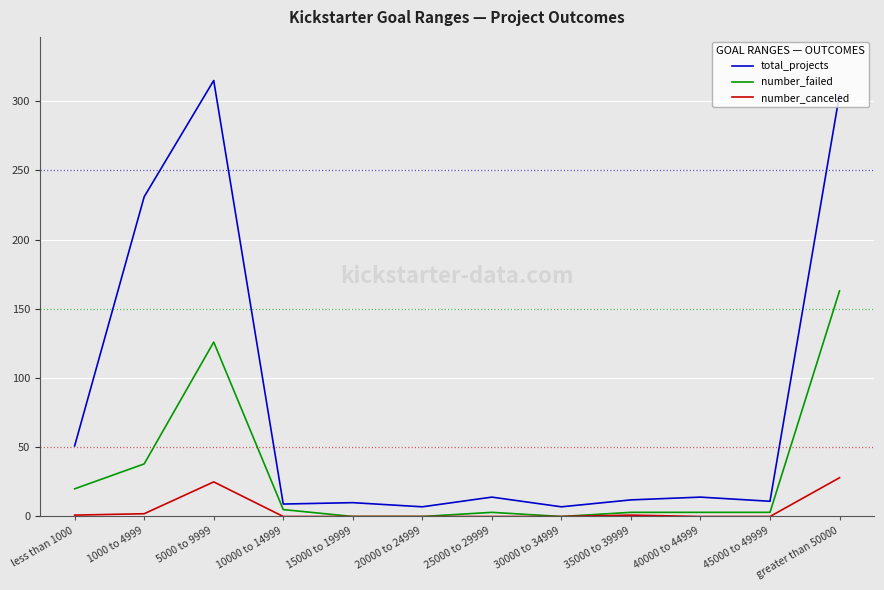

Rank the series by their maximum value, from highest to lowest.

total_projects, number_failed, number_canceled